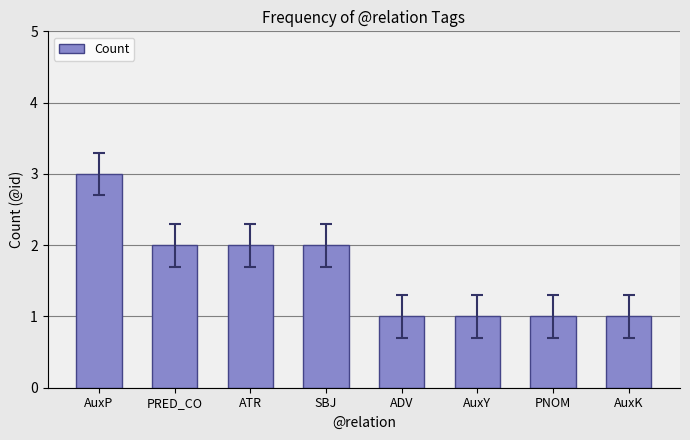

Reading left to right, extract all data points from this chart.

3	2	2	2	1	1	1	1